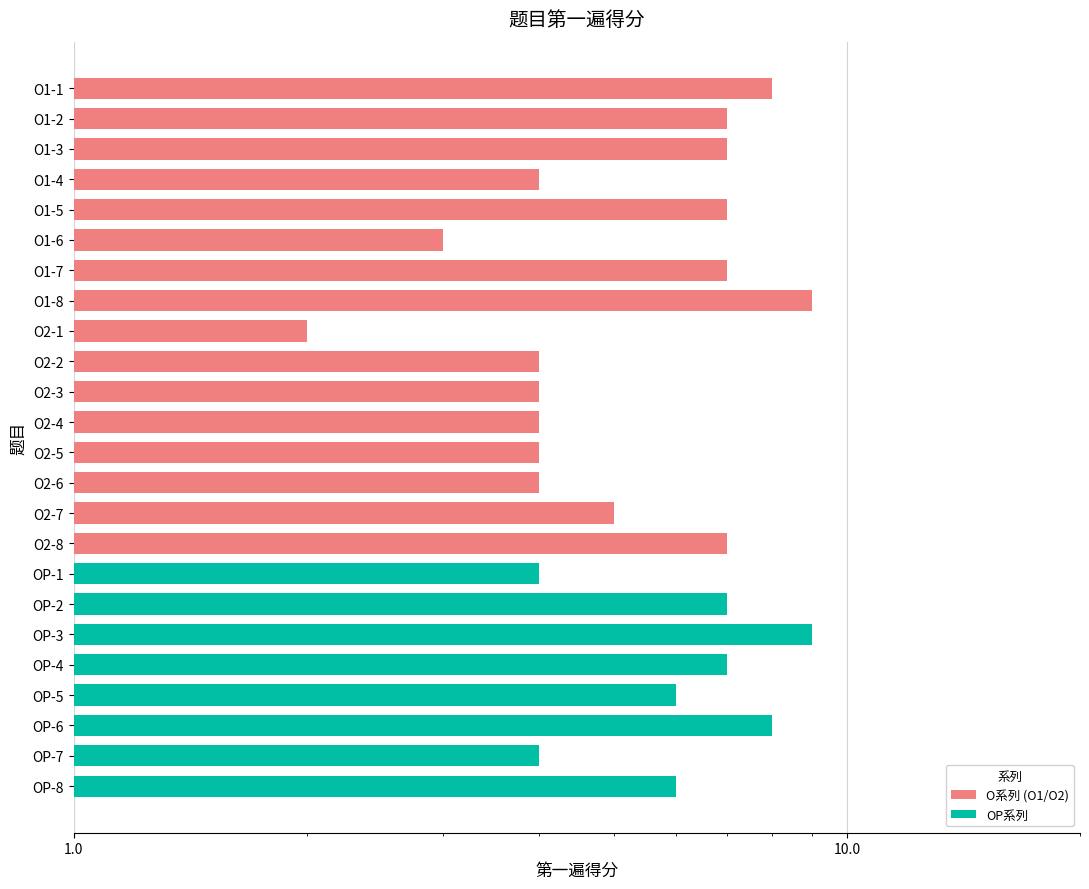

What is the difference between the maximum and minimum values?

7